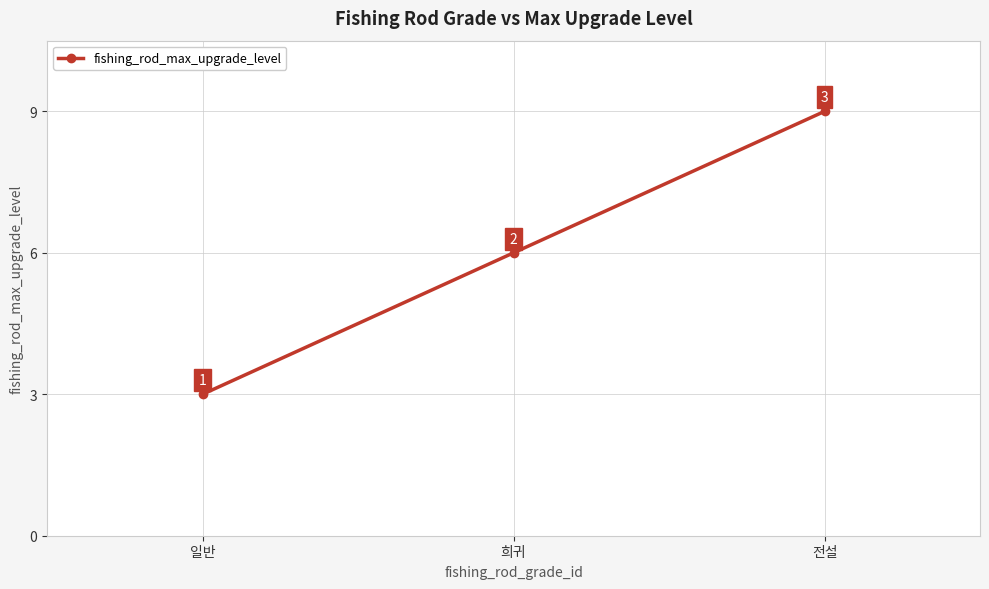

How many values are between 3 and 9?

3